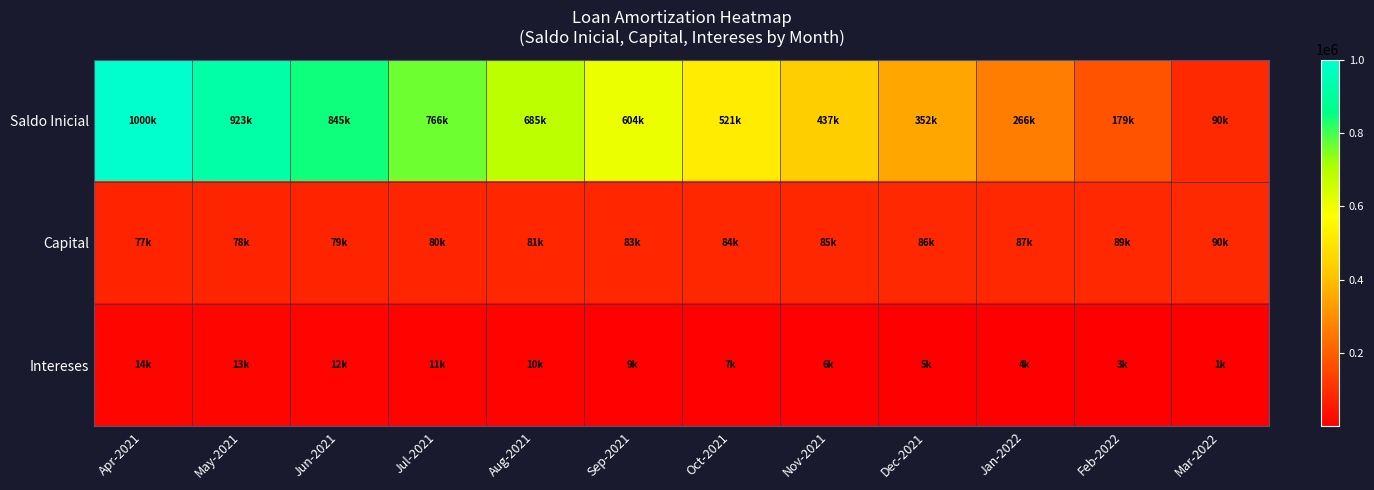

Between Dec-2021 and Jul-2021, which is larger?

Jul-2021